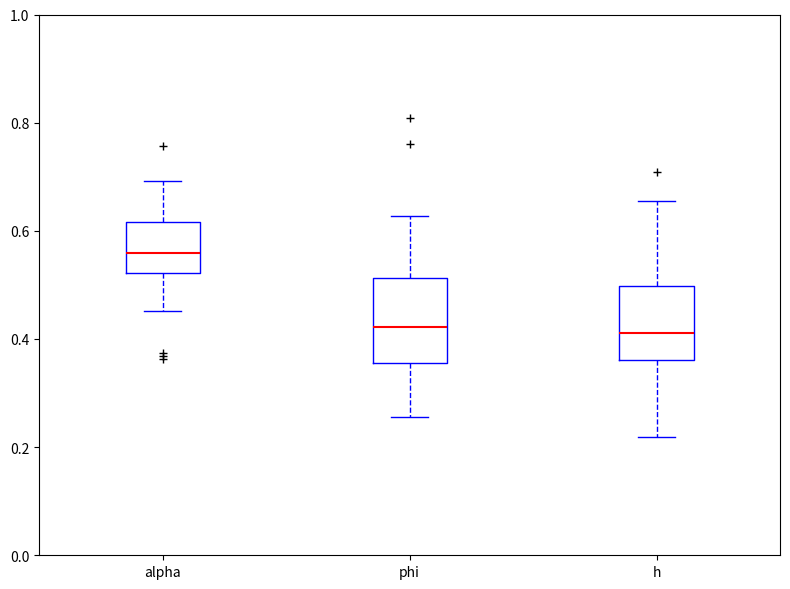

Reading left to right, read every box against the y-axis: the position of its median line, the range the box covers, and the ends of its whiskers. The values are not printed on the chart, so give them approximately, as read against the axis.

alpha: median 0.56, box 0.52 to 0.62, whiskers 0.46 to 0.70
phi: median 0.42, box 0.36 to 0.52, whiskers 0.26 to 0.62
h: median 0.42, box 0.36 to 0.50, whiskers 0.22 to 0.66